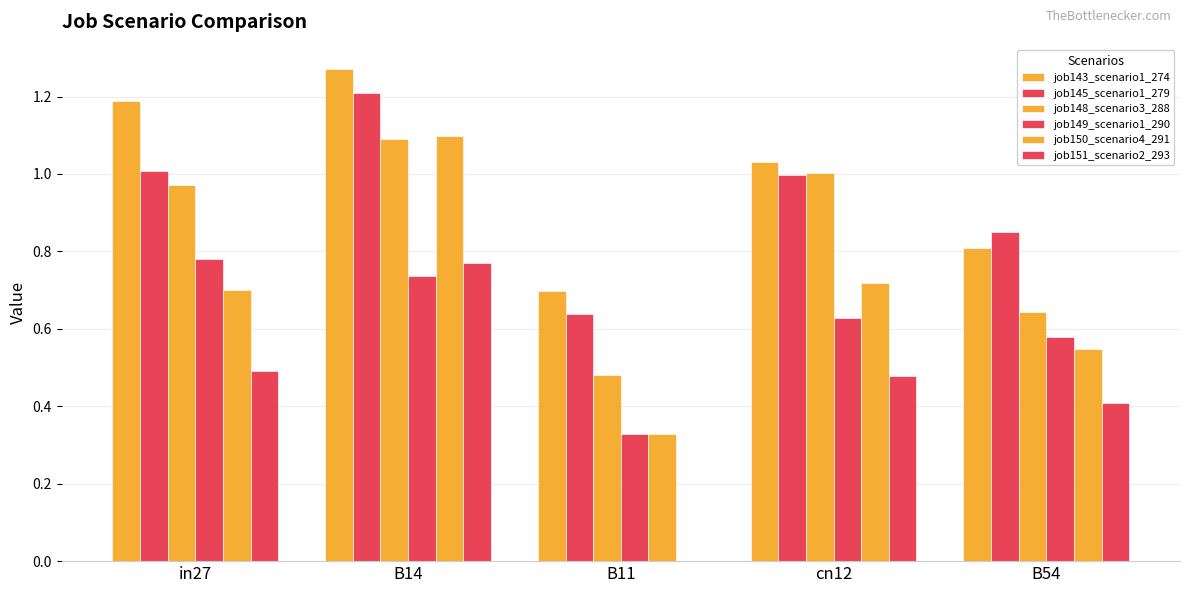

What is the maximum value for job151_scenario2_293?

0.8